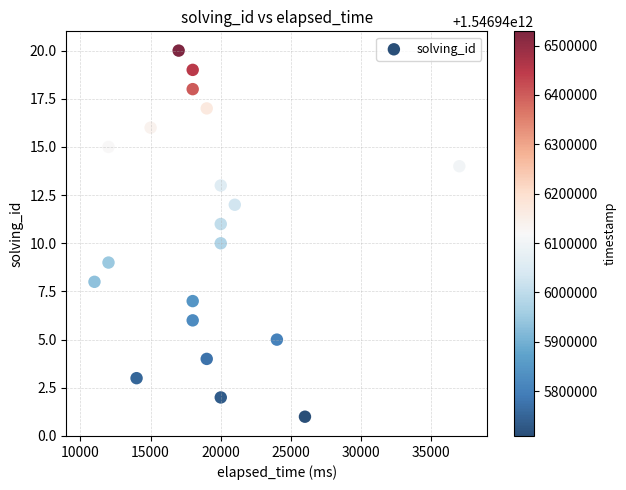

What is the range of X values (max minus min)?

26000